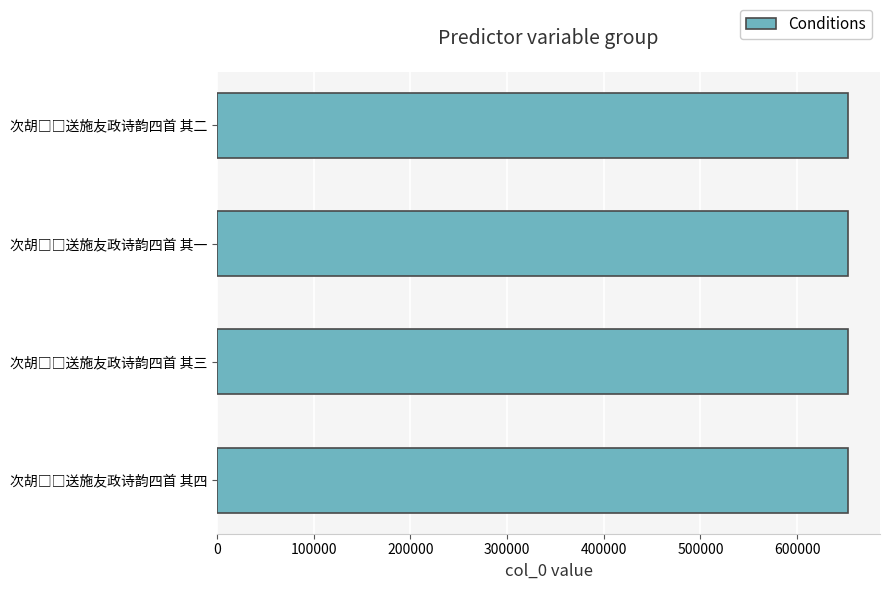

What is the sum of all values?

2612458